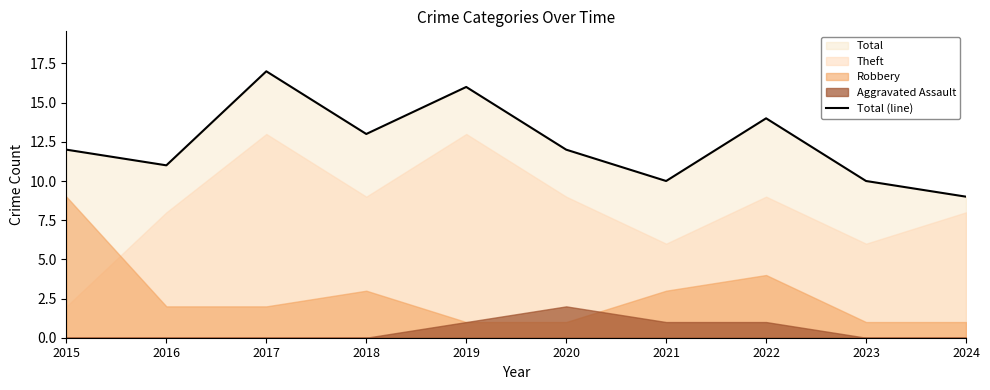

What is the value of the 4th point from the left?

13